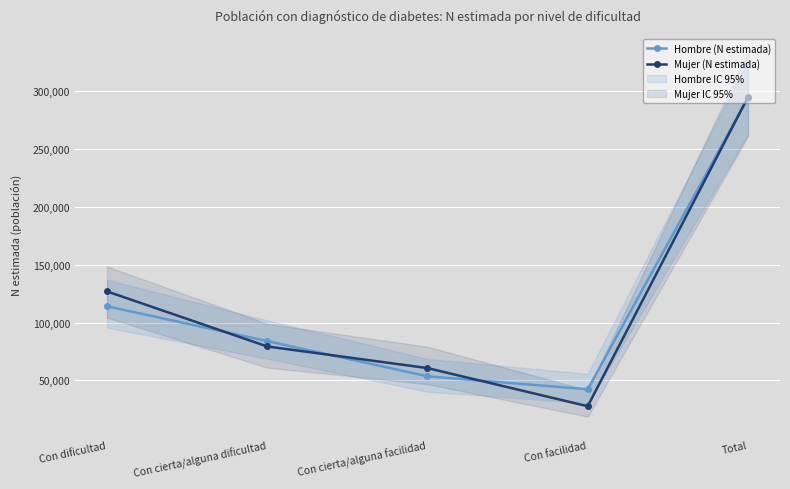

At how many categories does at least one series exceed 110303?

2